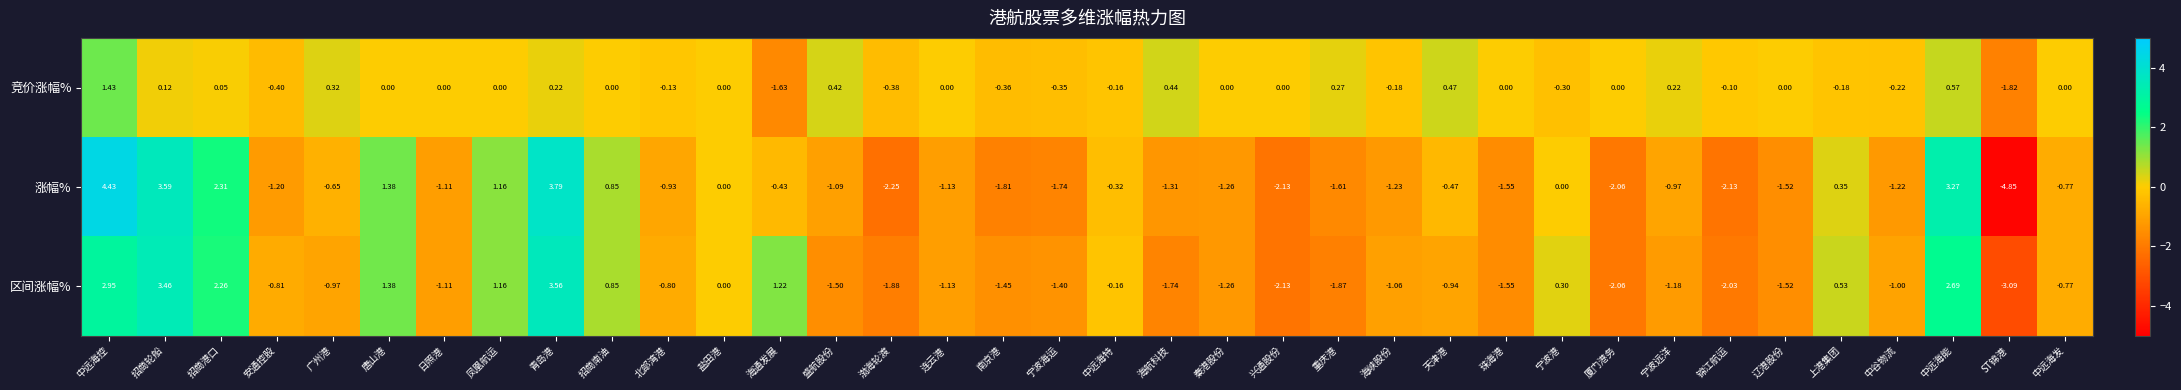

Which series has the largest total across all categories?

竞价涨幅%